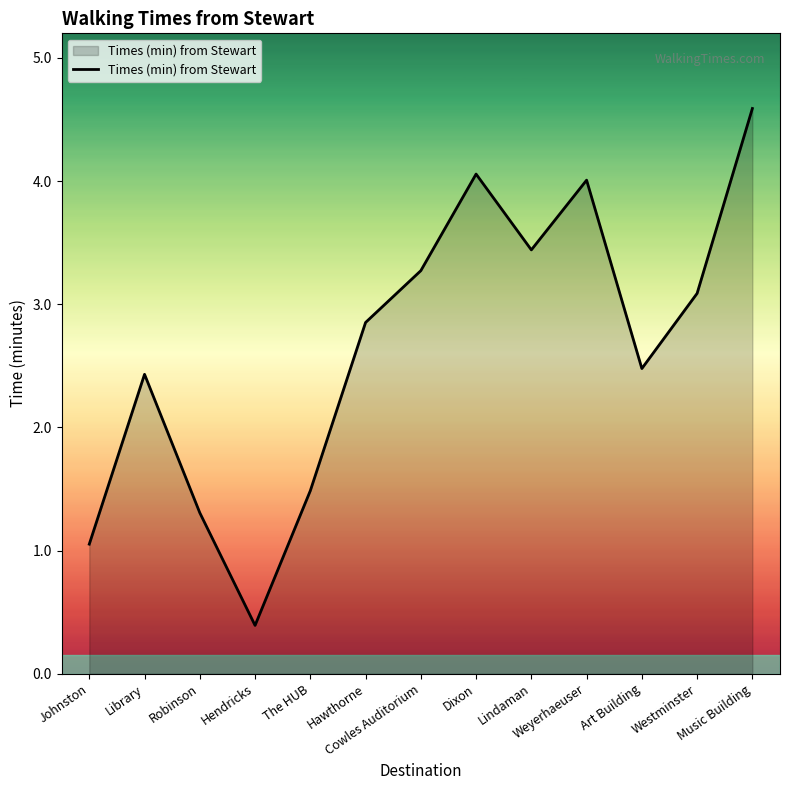

How many lines are shown in the chart?

1